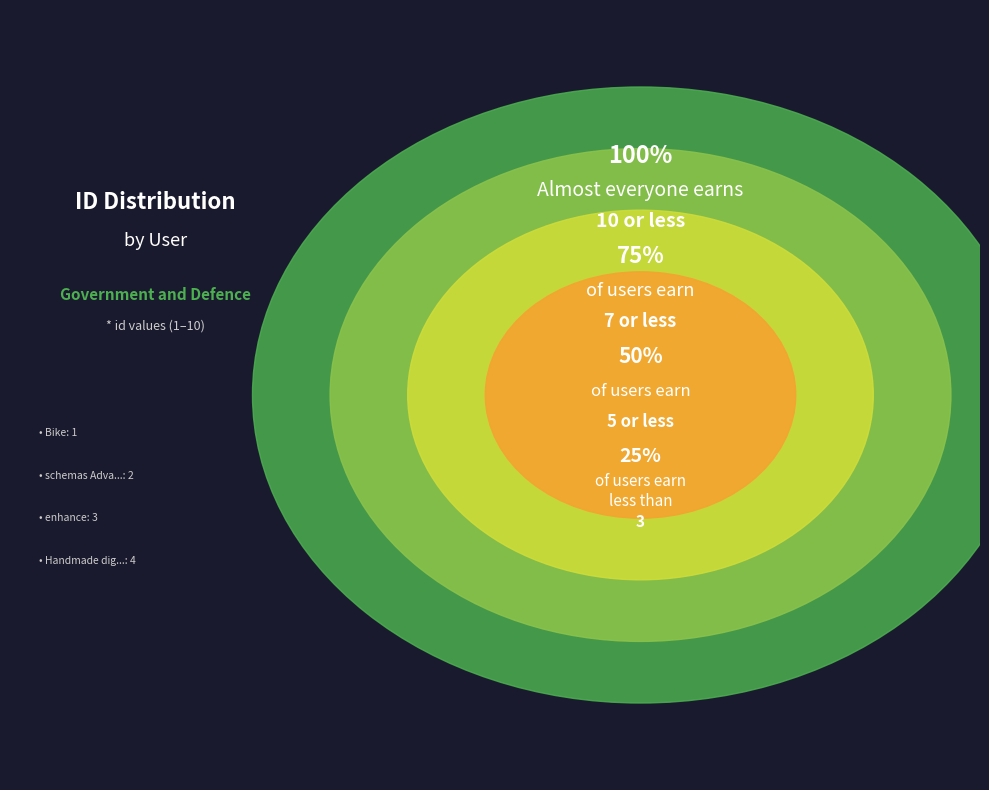

Rank the categories by value from lowest to highest.

Bike, schemas Advanced, enhance, Handmade digital communities, synthesizing, Central, Advanced, Liaison, integrated functionalities Technician, Metal program